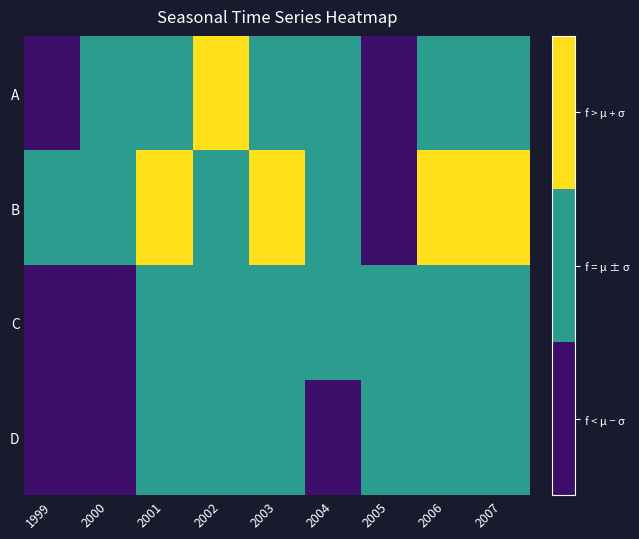

Reading left to right, transcribe all the data shown in this chart.

A: 1999=0	2000=1	2001=1	2002=2	2003=1	2004=1	2005=0	2006=1	2007=1
B: 1999=1	2000=1	2001=2	2002=1	2003=2	2004=1	2005=0	2006=2	2007=2
C: 1999=0	2000=0	2001=1	2002=1	2003=1	2004=1	2005=1	2006=1	2007=1
D: 1999=0	2000=0	2001=1	2002=1	2003=1	2004=0	2005=1	2006=1	2007=1